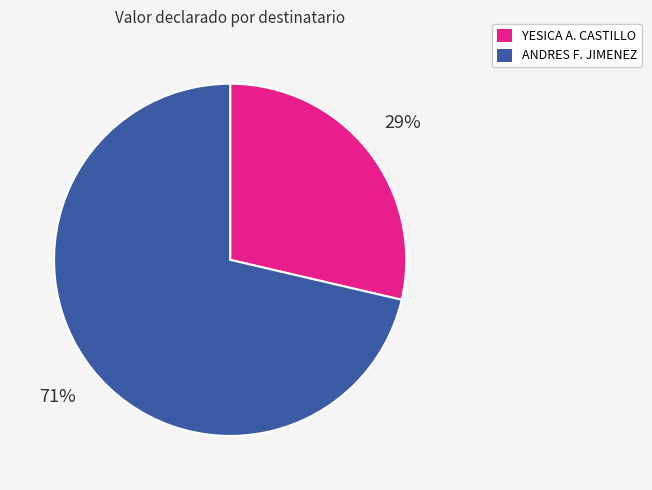

To the nearest percent, what is the average slice percentage?

50%